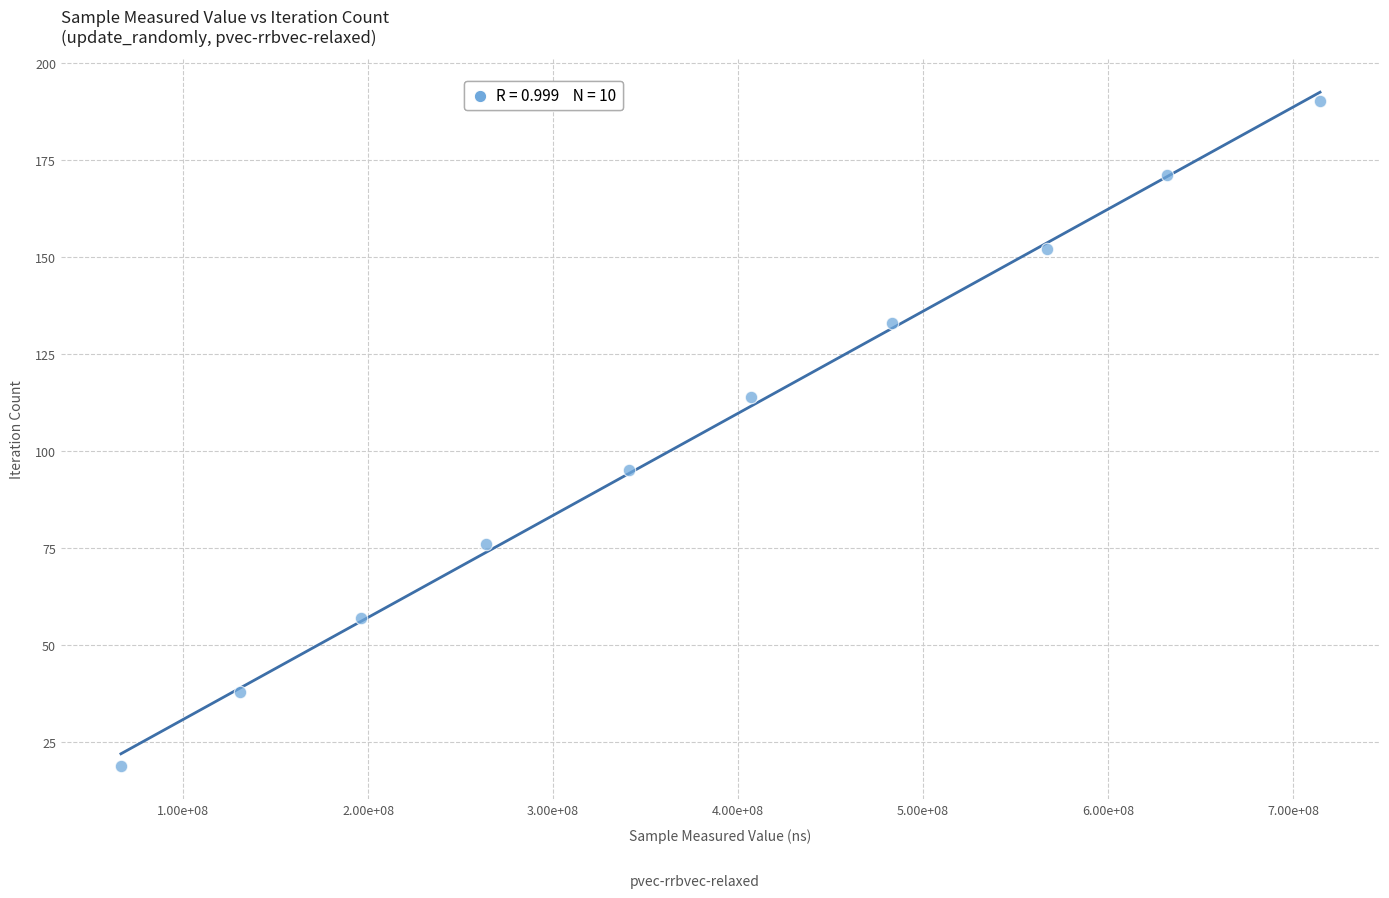

What is the average X value?

380223236